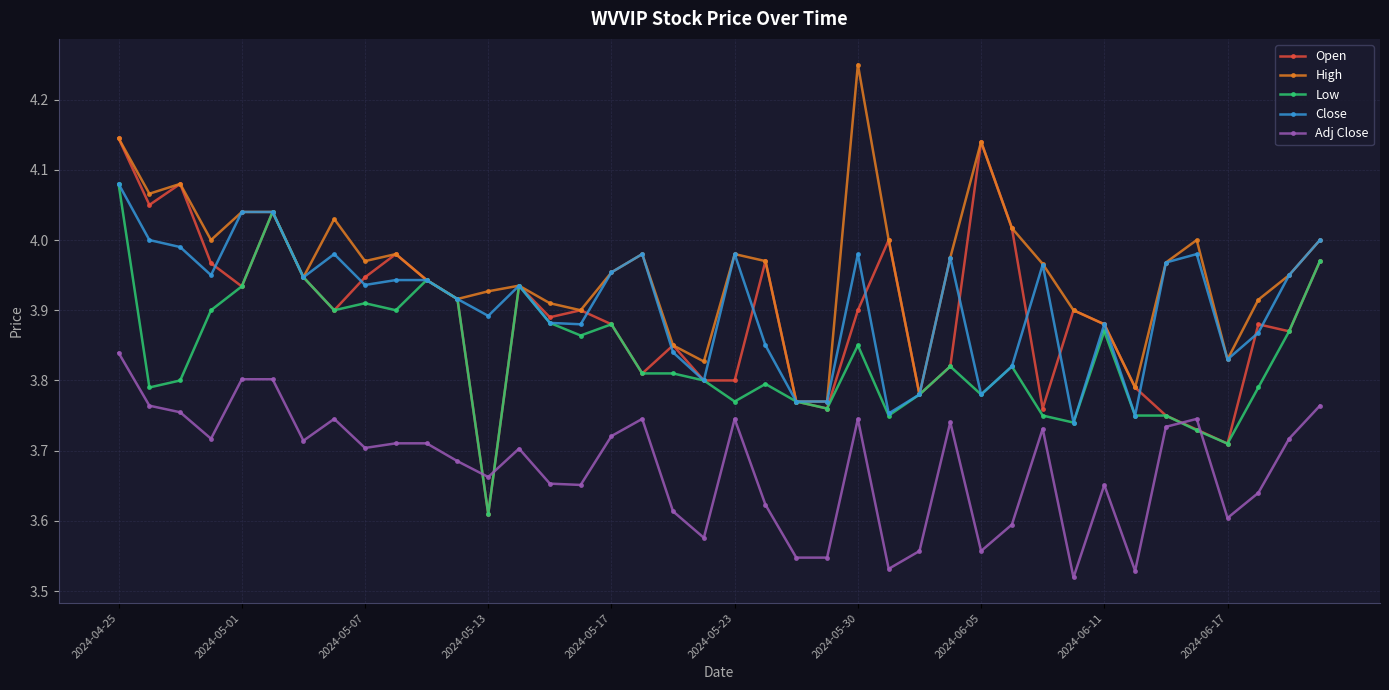

True or false: Open has more than 2 interior local peaks.

True